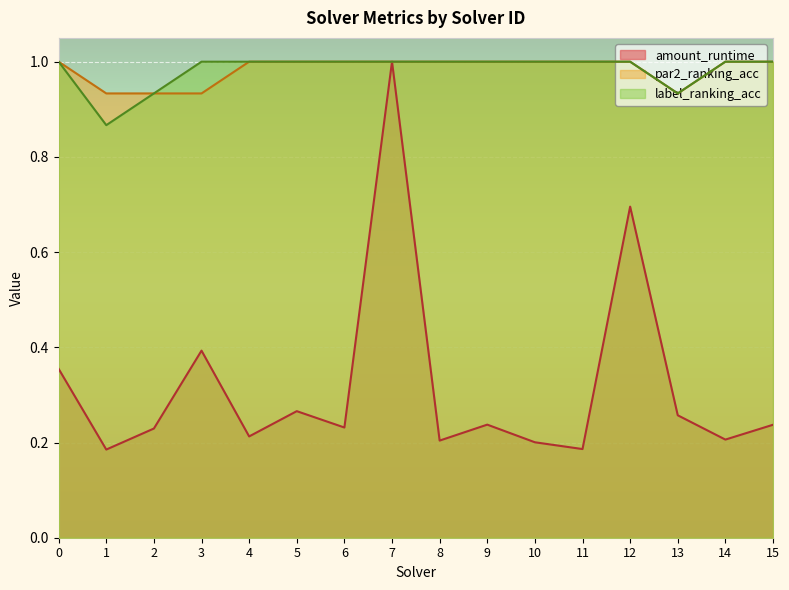

What are all the series names shown in the legend?

amount_runtime, par2_ranking_acc, label_ranking_acc